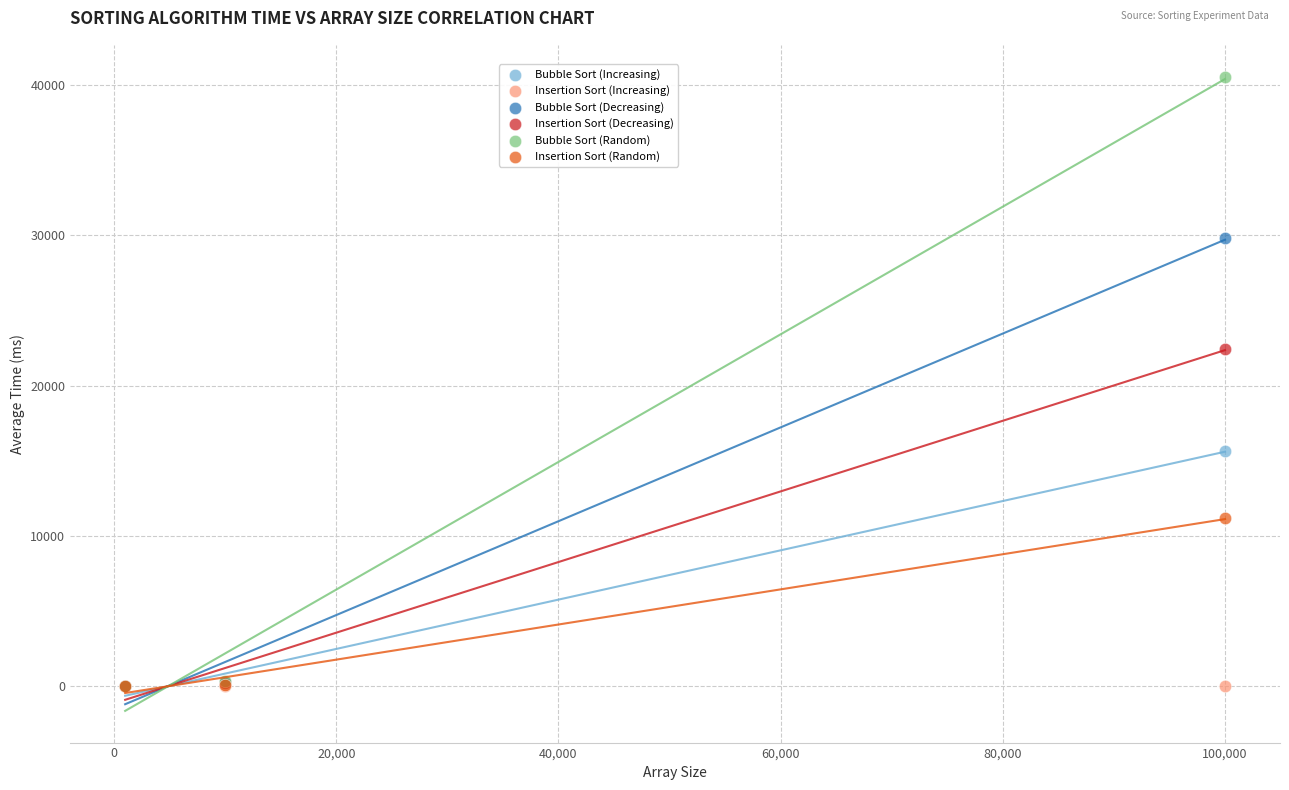

Across all series, what Y value is closest to 20280?

22452.1